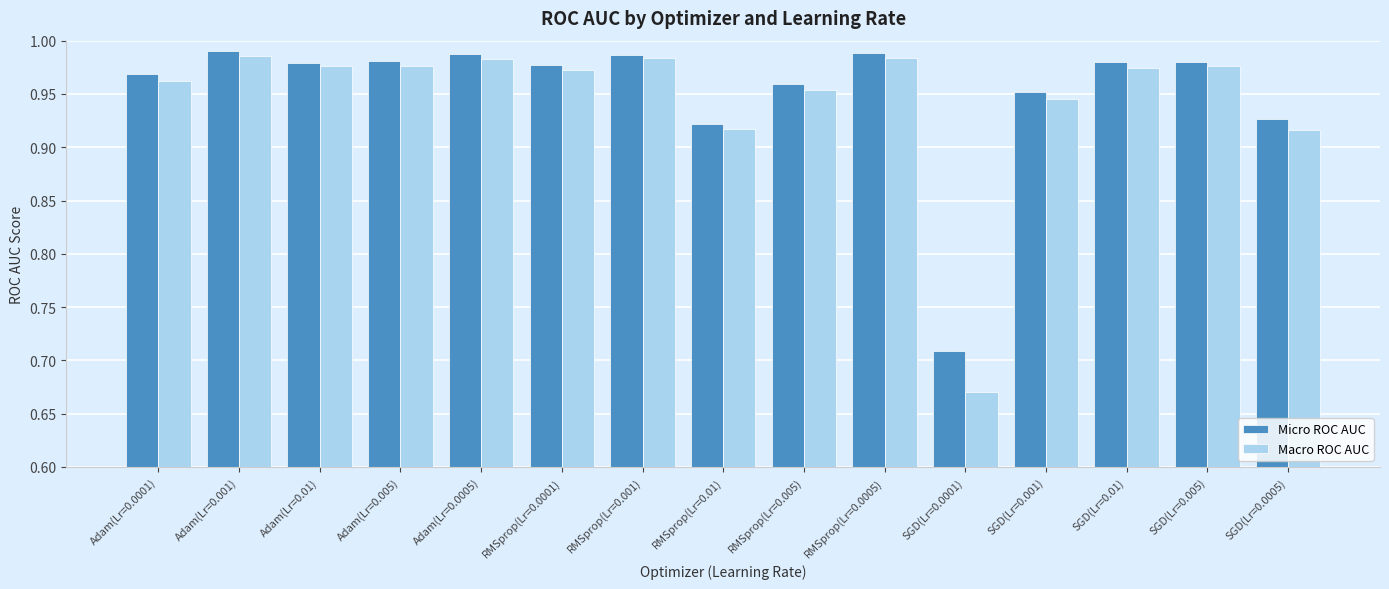

How many categories are shown in the chart?

15